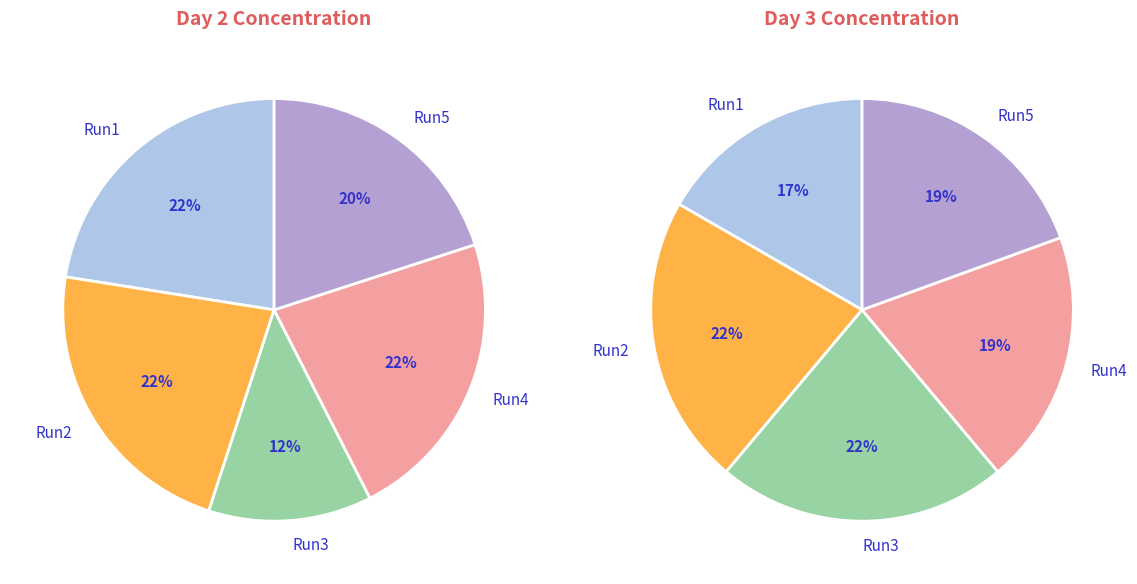

How many slices are in this pie chart?

5